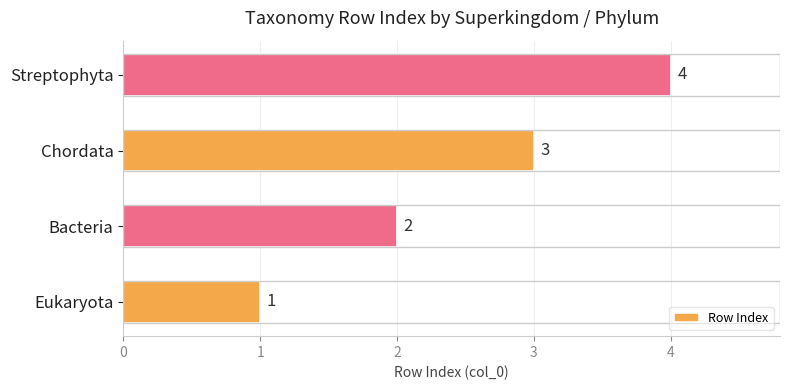

List the labels in order of value, smallest first.

Eukaryota, Bacteria, Chordata, Streptophyta